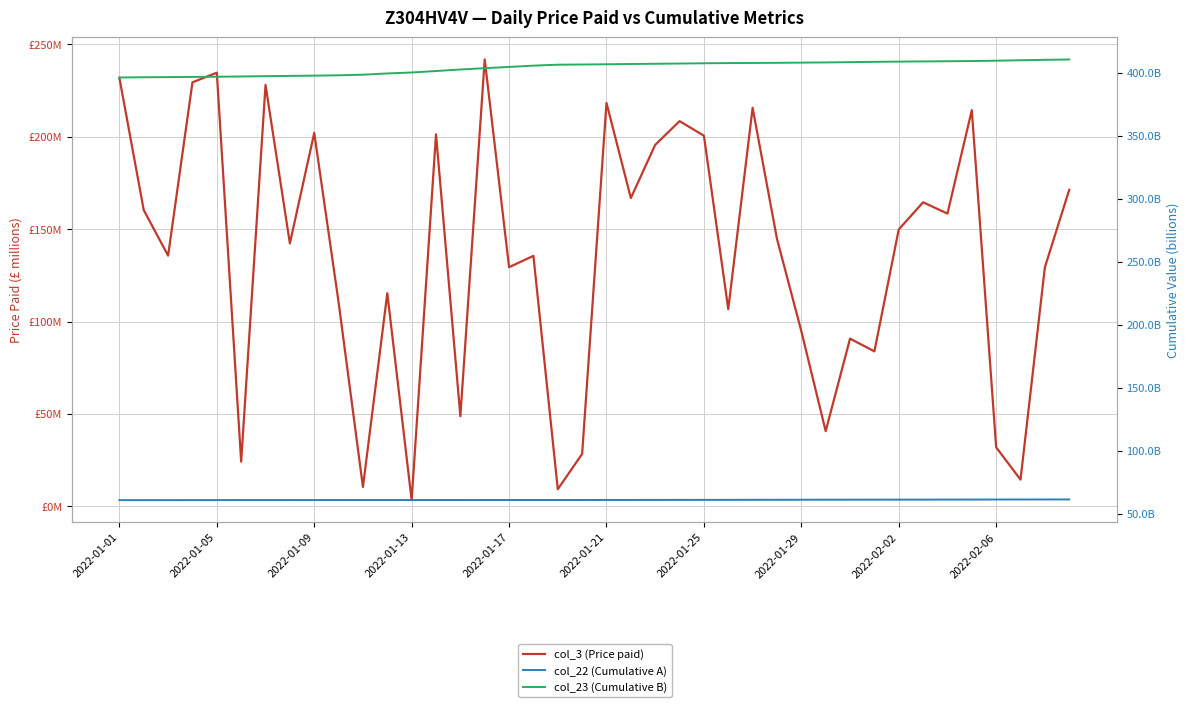

What is the difference between the maximum and second lowest values in the col_22 (Cumulative A) series?

0.6